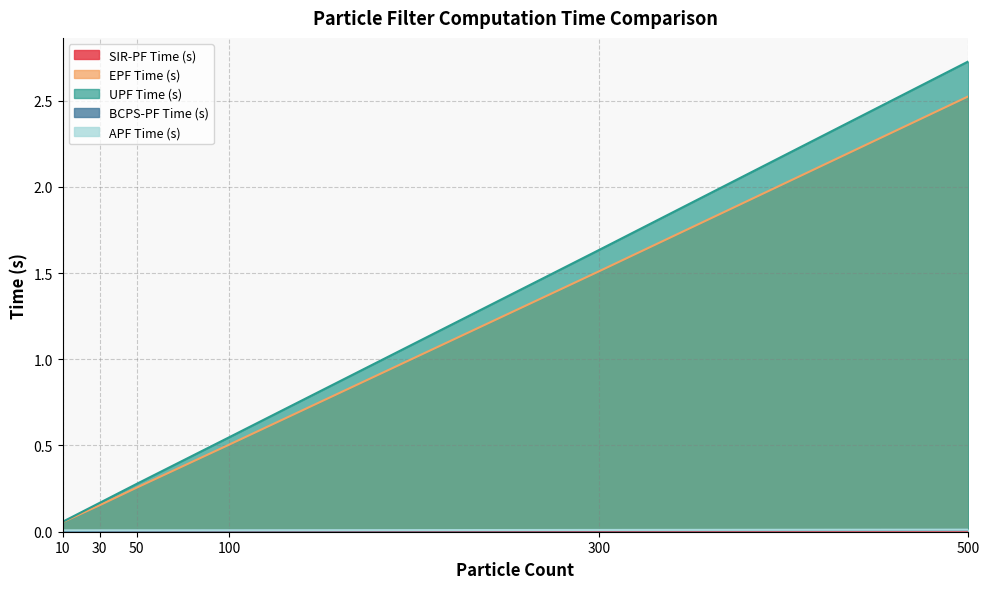

At which label does EPF Time (s) reach its peak?

500